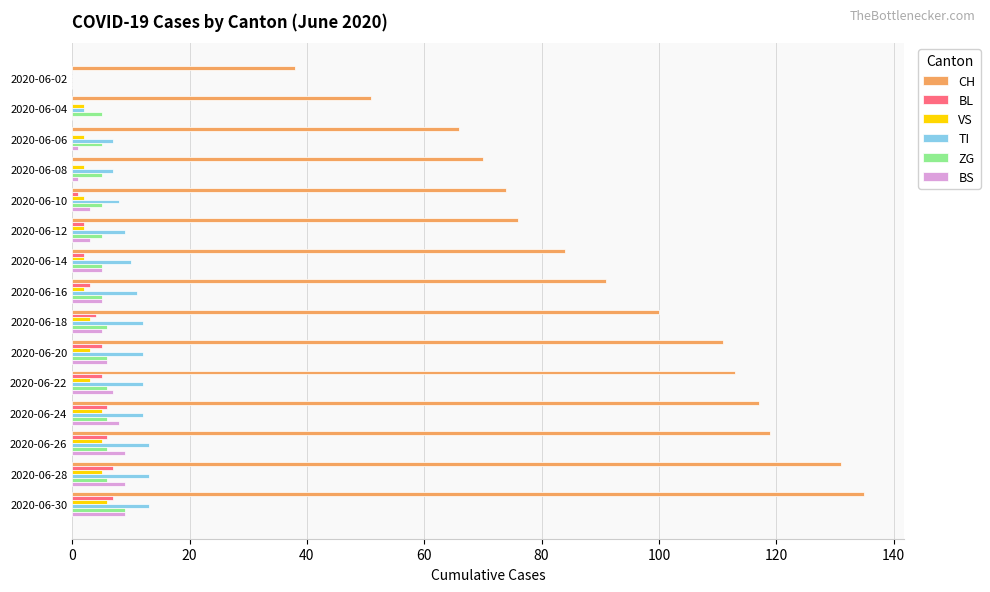

True or false: TI has a value of 4 at 2020-06-24.

False